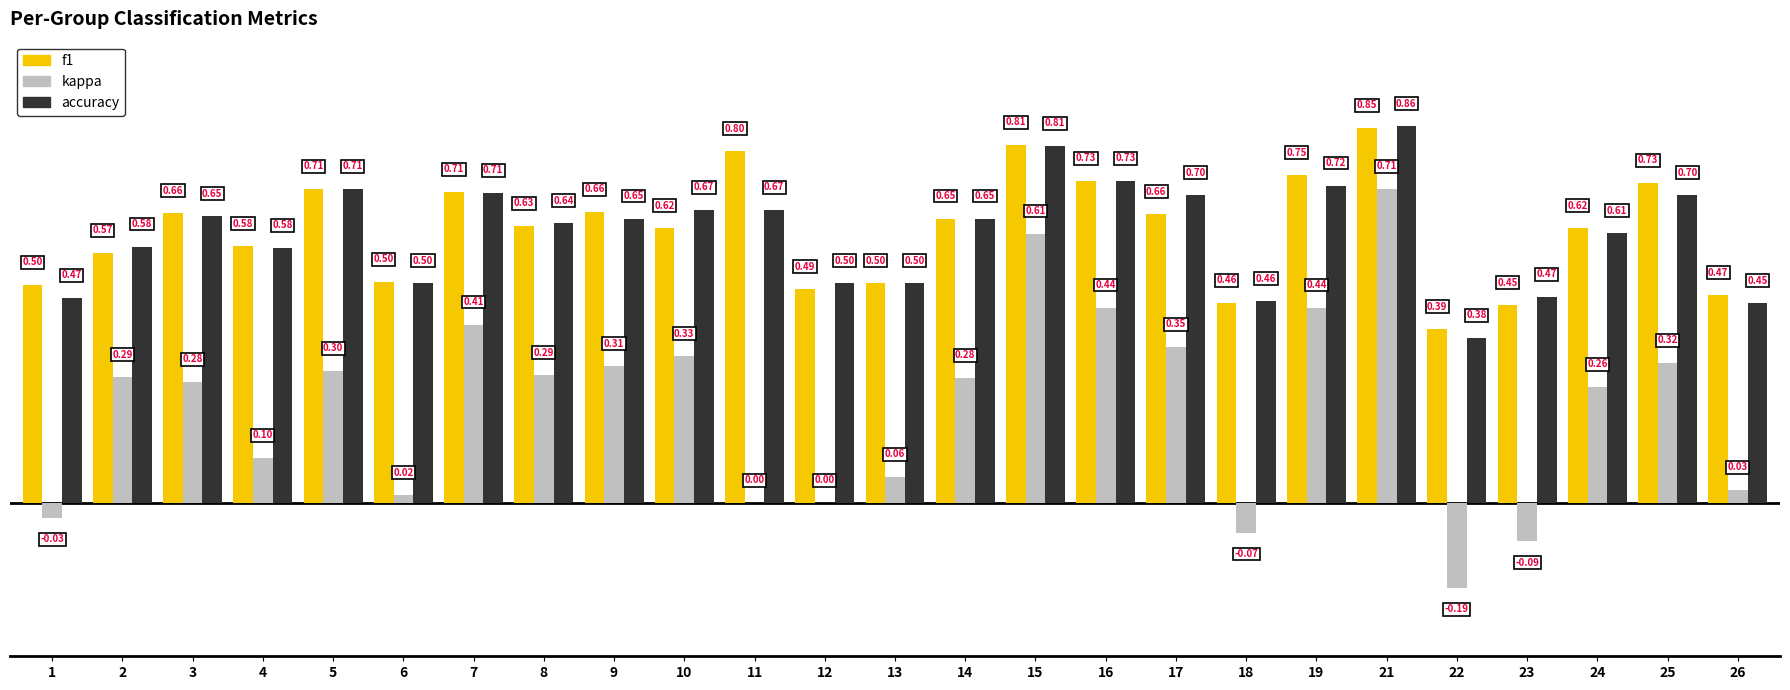

What is the sum of all f1 values?

15.5